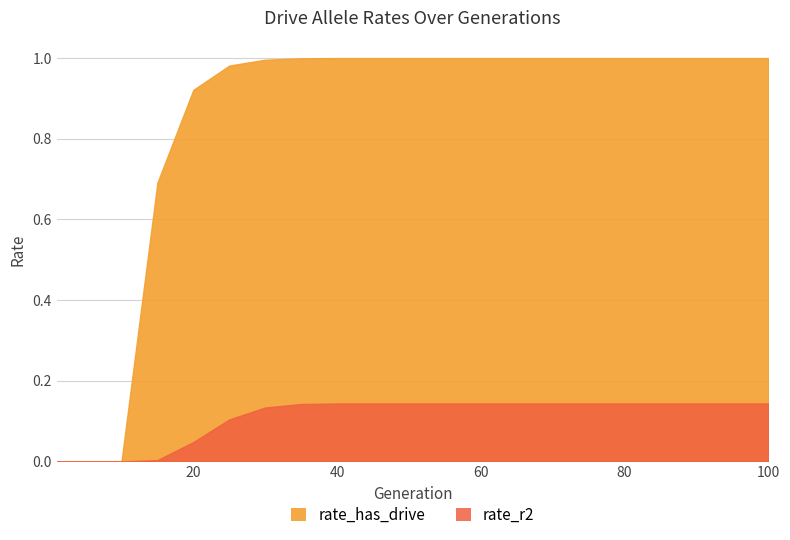

What is the value of the rate_has_drive point at the 5th from the left?

0.9